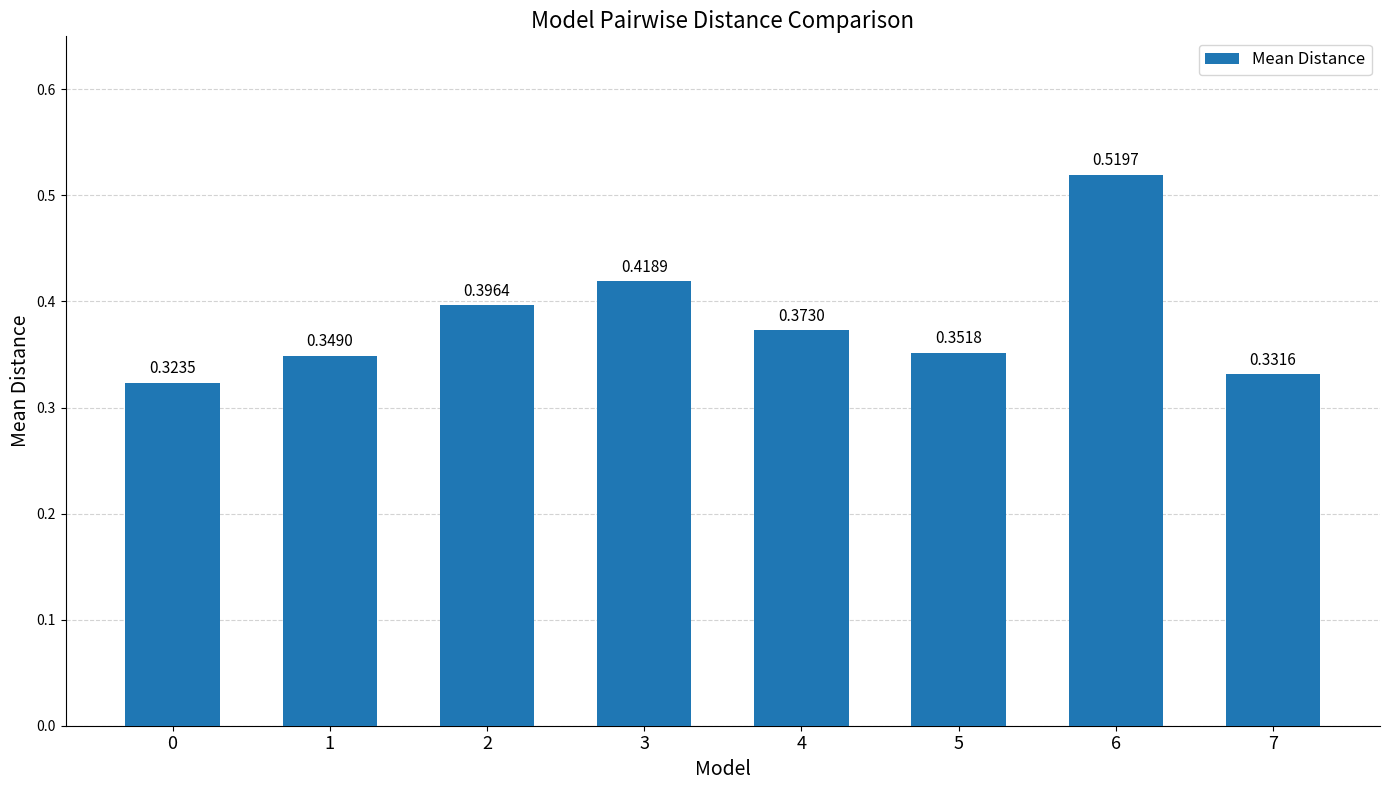

How many bars are there in total?

8